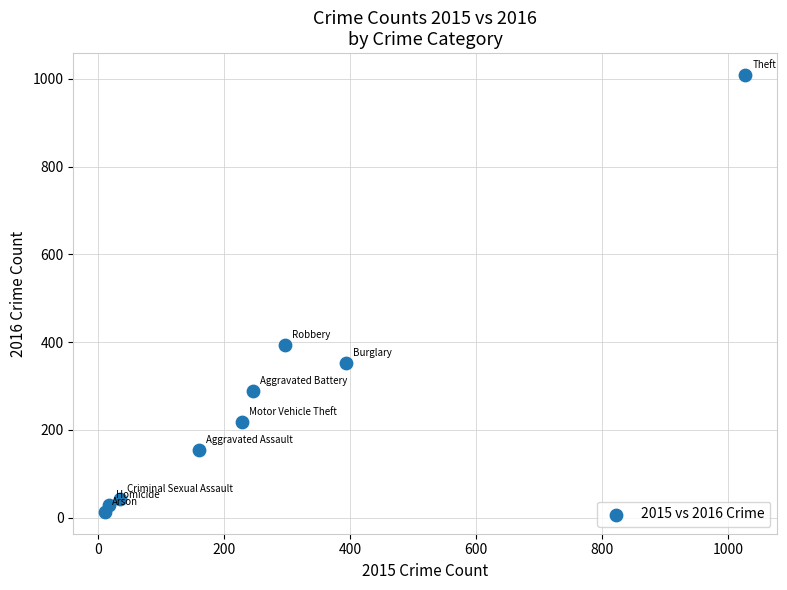

What Y value in the scatter plot is closest to 511?

394